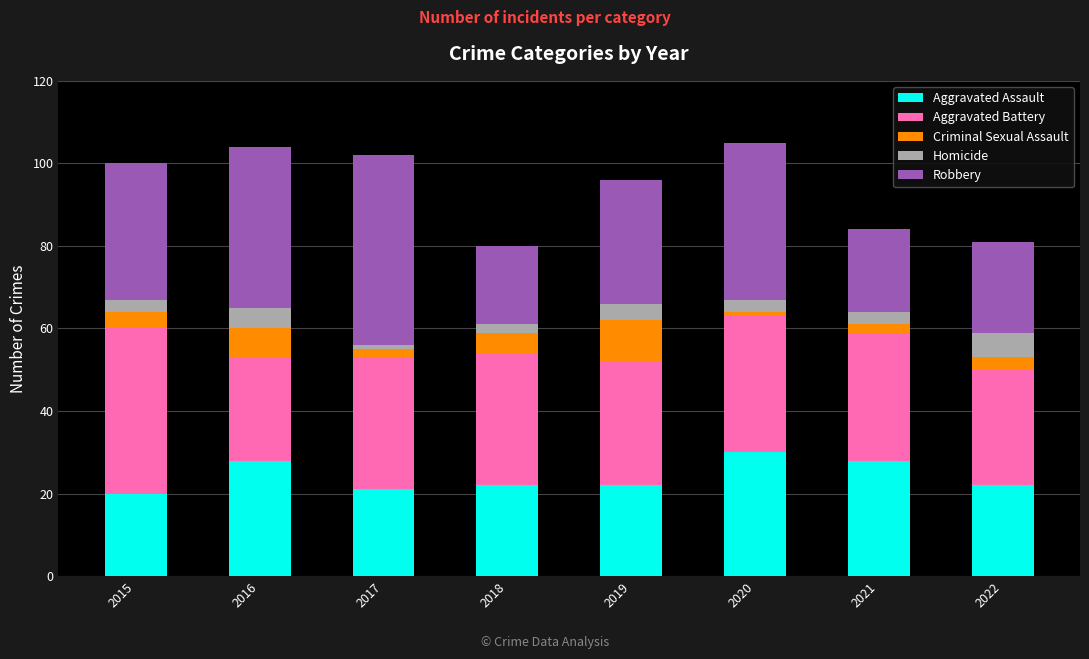

What are all the series names shown in the legend?

Aggravated Assault, Aggravated Battery, Criminal Sexual Assault, Homicide, Robbery